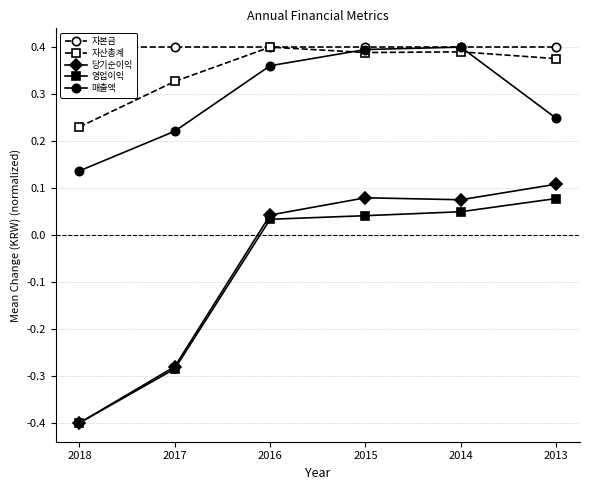

What is the difference between the highest and lowest values at 2013?

0.3